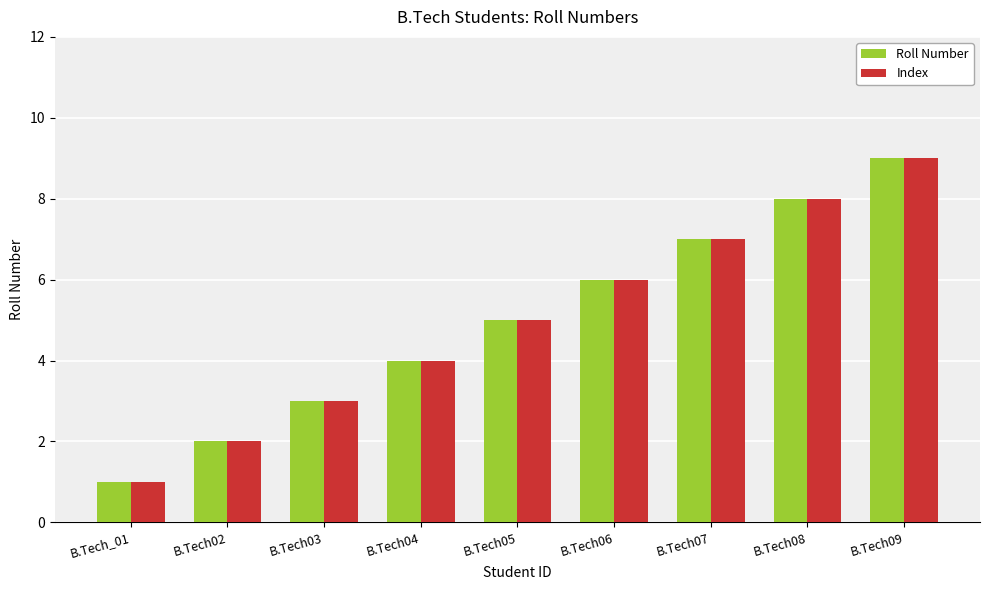

What are all the series names shown in the legend?

Roll Number, Index